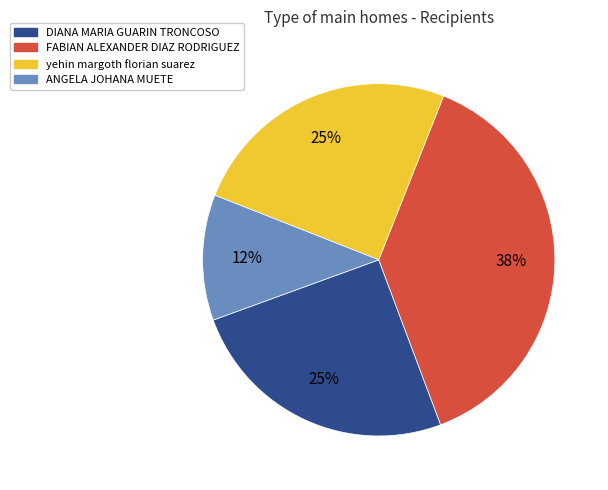

Which category has the smallest portion of the pie?

ANGELA JOHANA MUETE